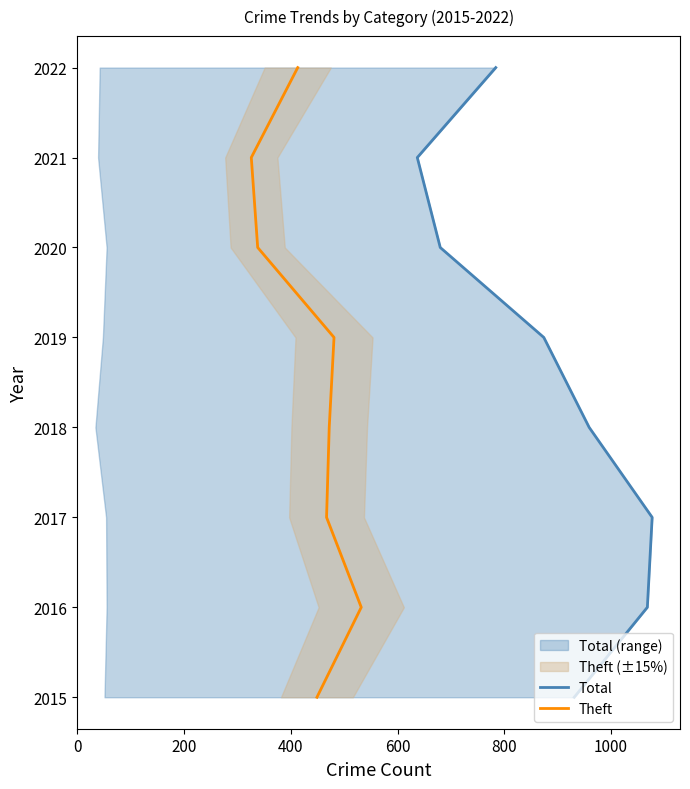

Is this an area chart (filled region under the line)?

No